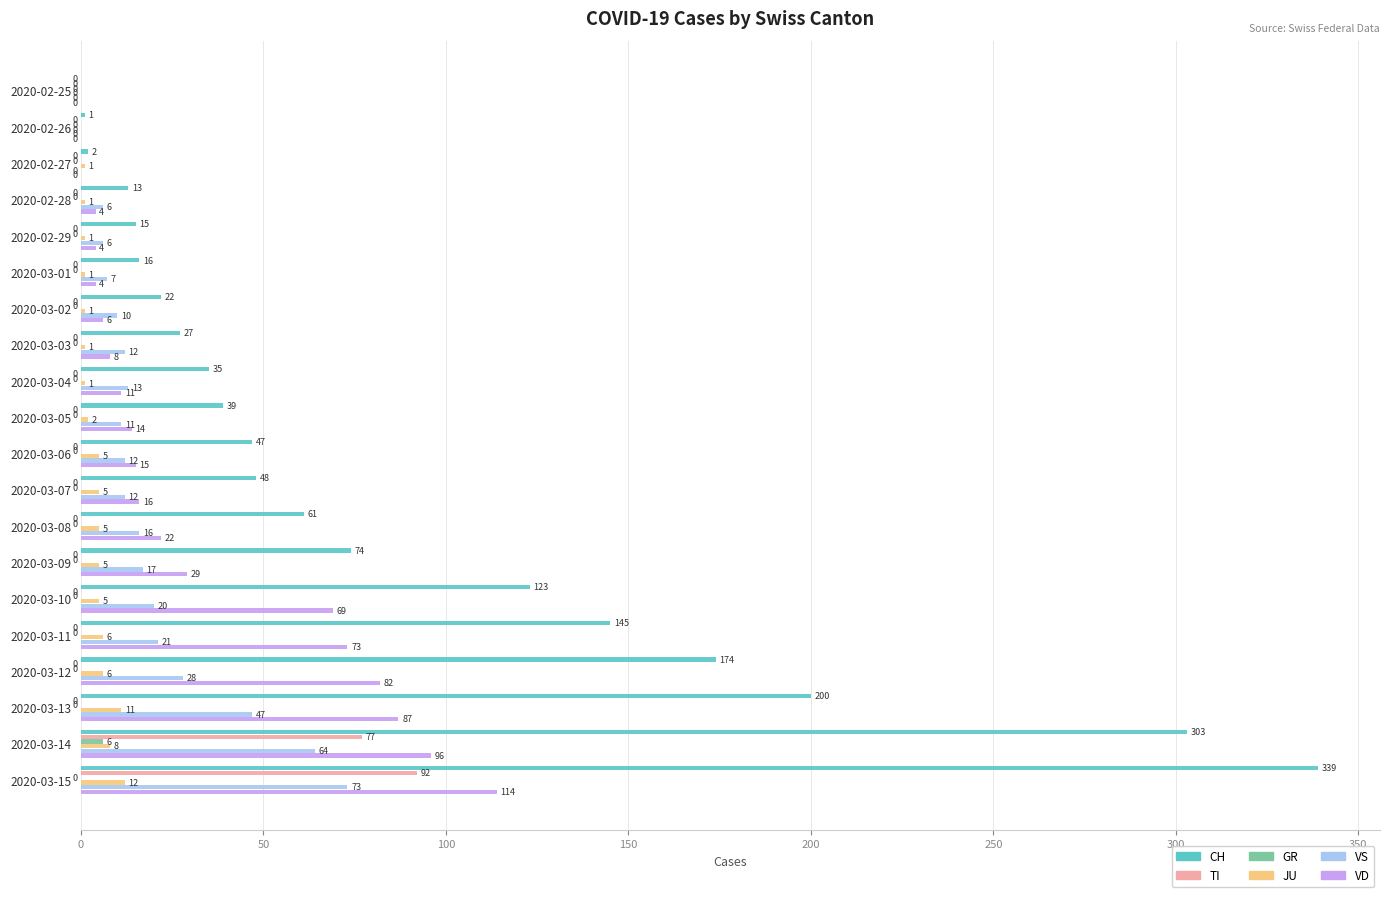

Which series has the largest range (max minus min)?

CH